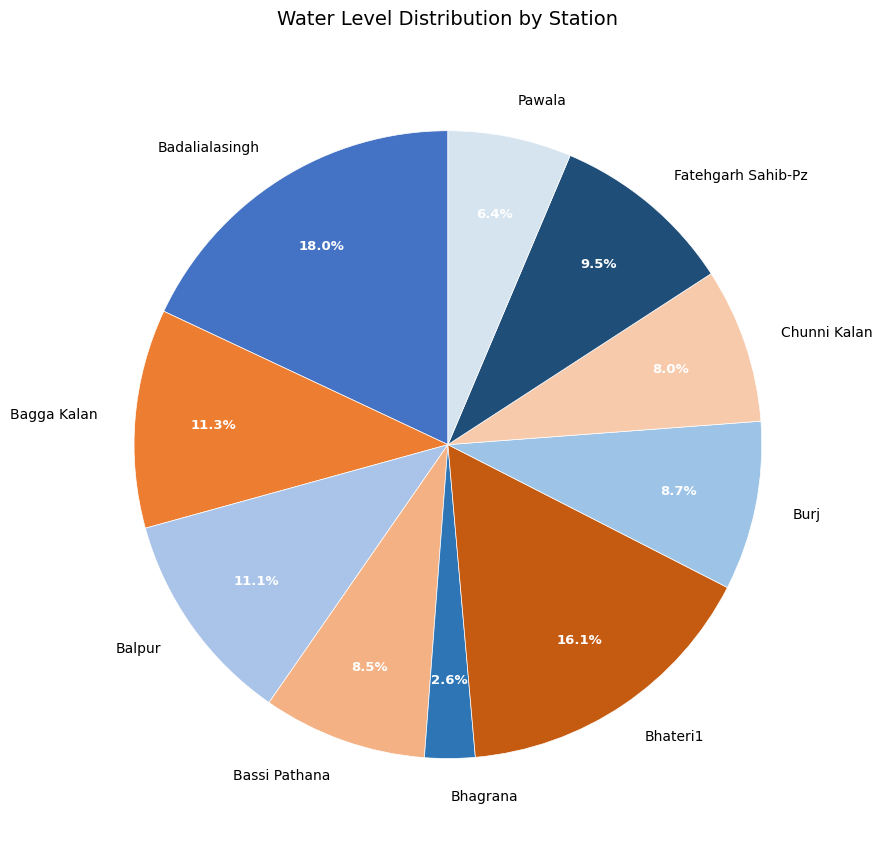

What percentage is NOT represented by Balpur?

88.9%